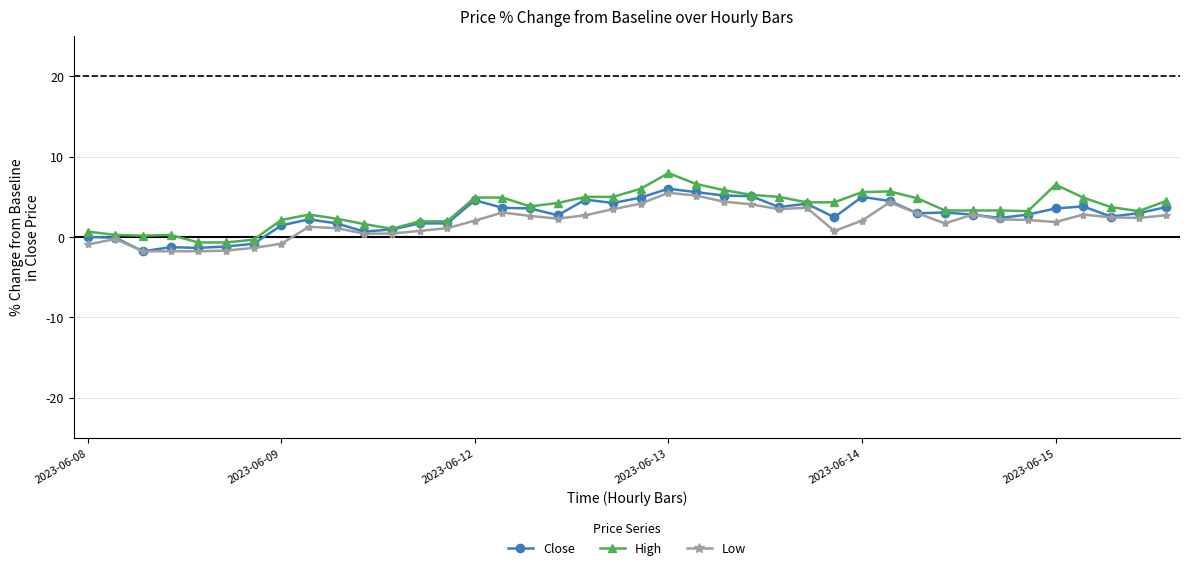

What is the value of the Close point at the 24th from the left?

5.2